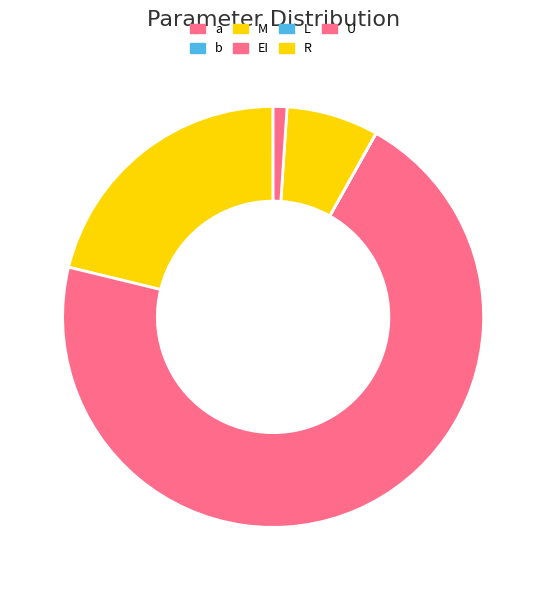

Is it true that U is 1% of the pie?

True